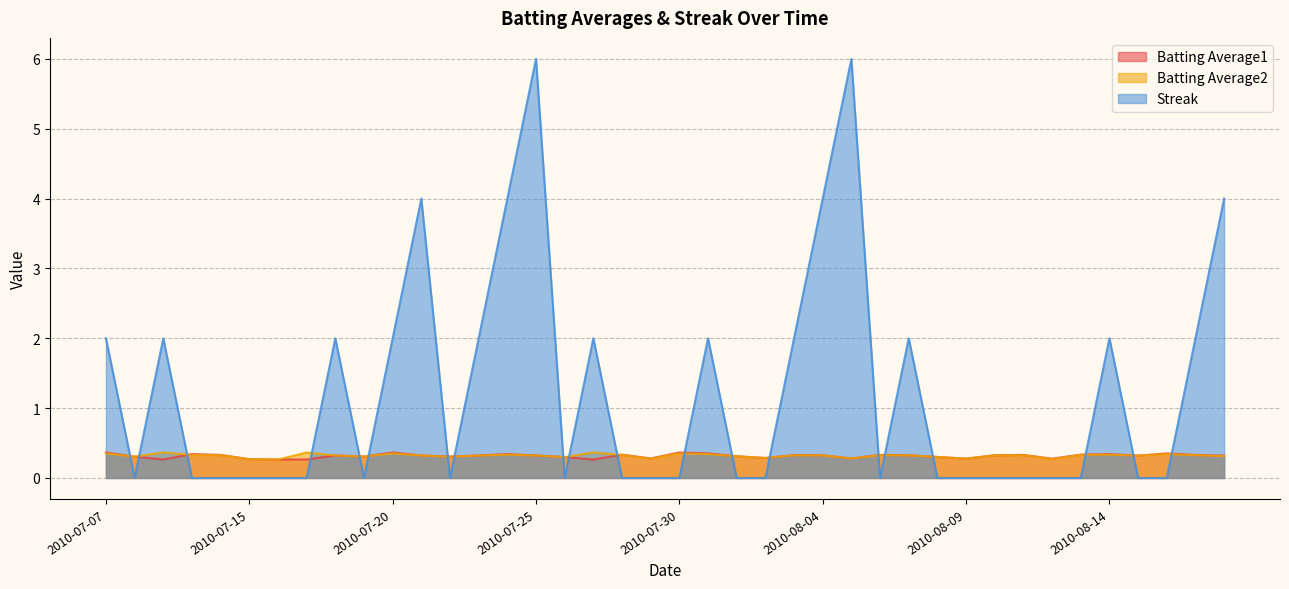

The Batting Average2 series shows 0.3 at 2010-08-10. True or false?

True